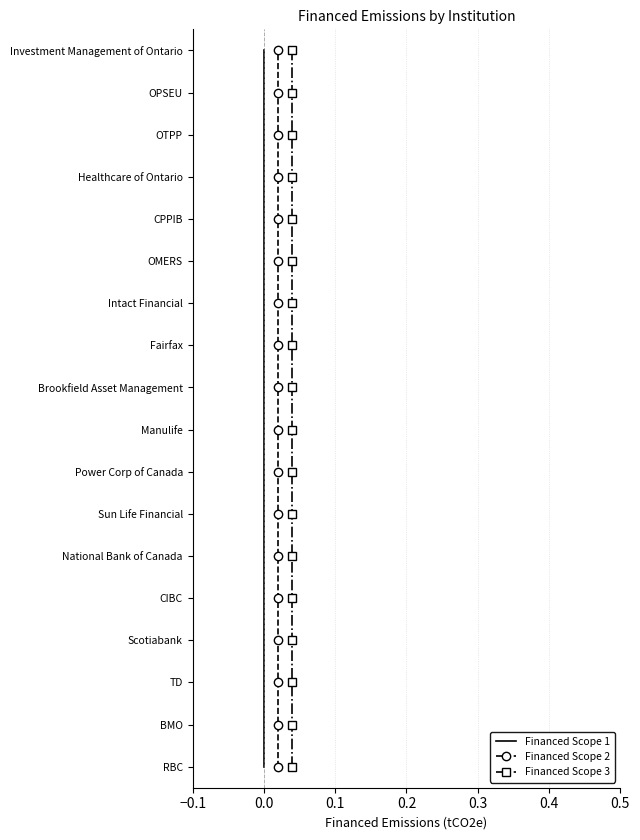

Between −0.1 and 14, which is larger?

14